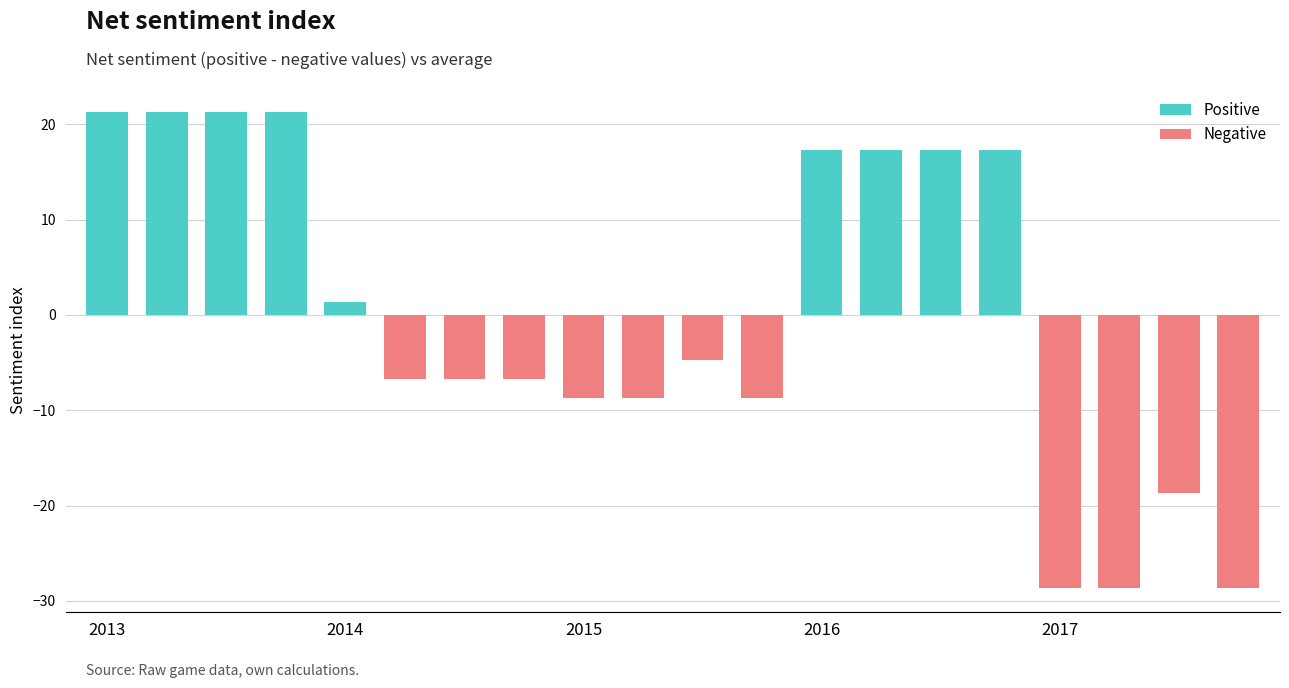

What is the difference between the maximum and second lowest values?

50.0